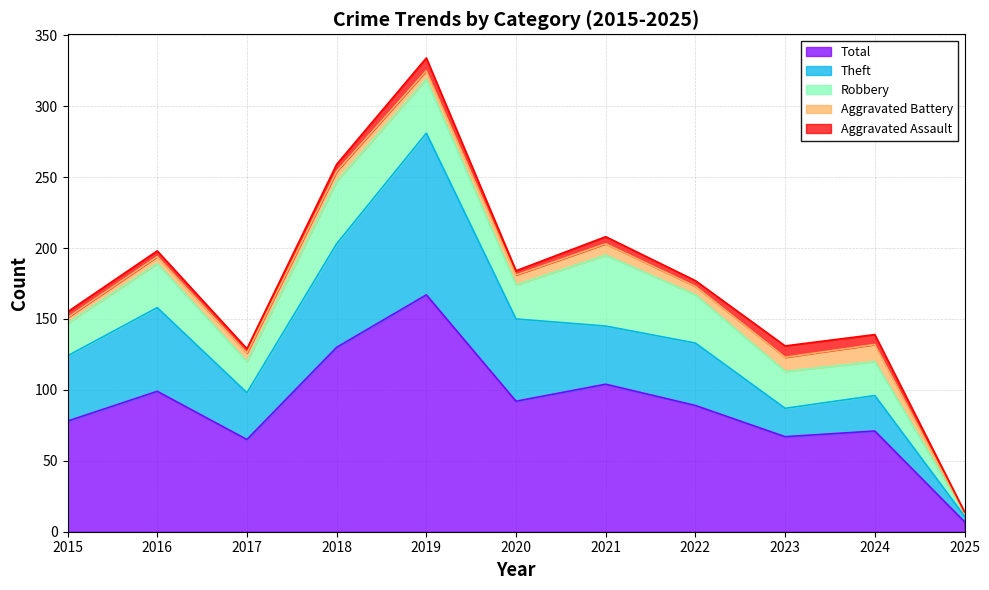

The value of Total at 2016 is 176. True or false?

False